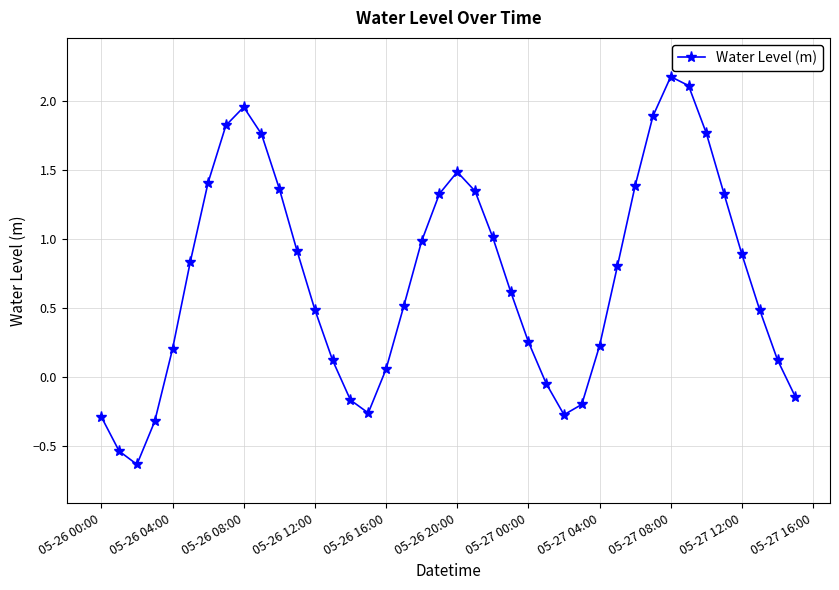

What is the sum of all values?

28.9